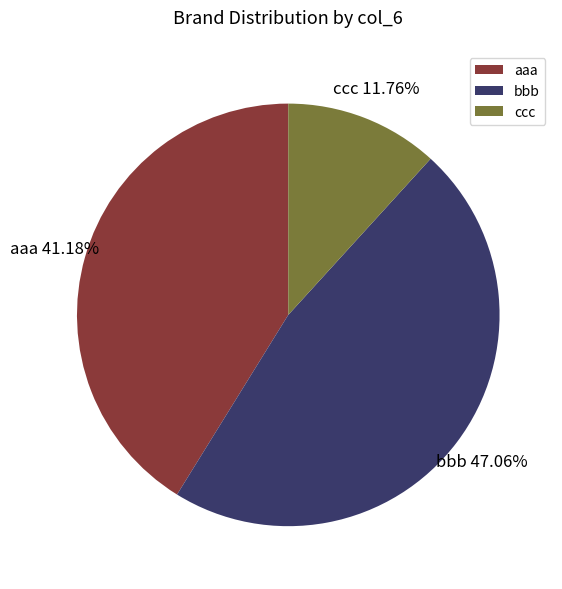

Do bbb and ccc together represent more than half of the pie?

Yes